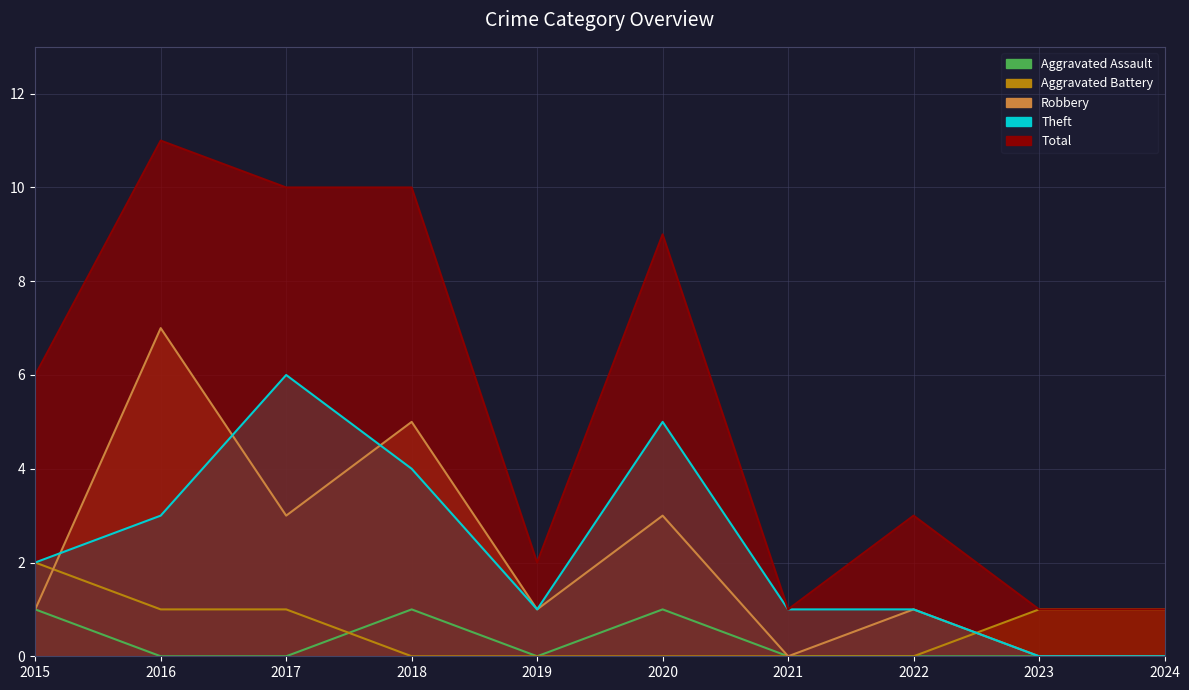

What is the value of the Aggravated Assault point at the 1st from the left?

1